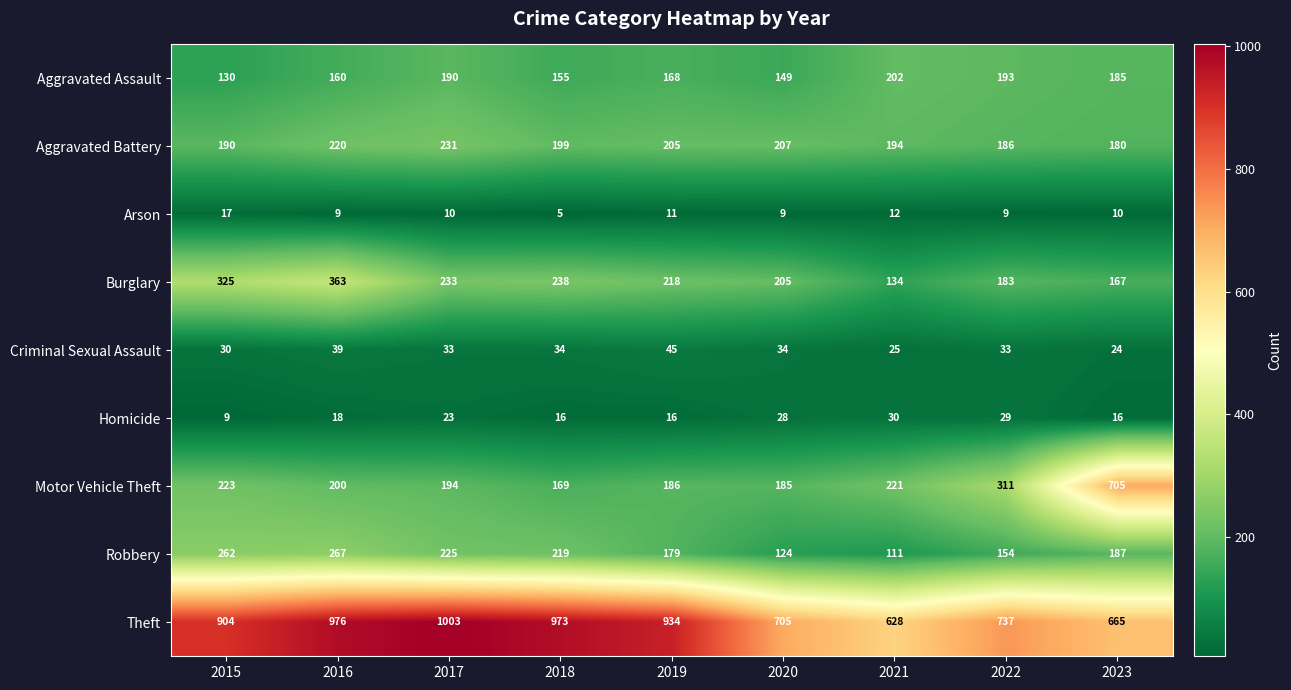

True or false: Homicide has a value of 27 at 2019.

False